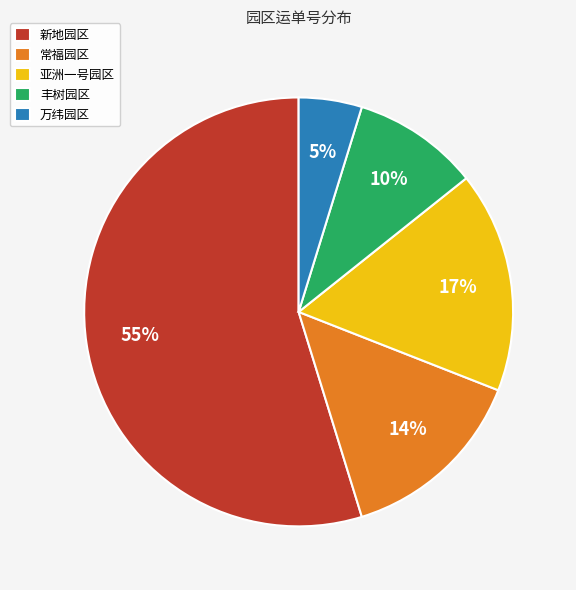

Is there any slice that represents more than half of the pie?

Yes